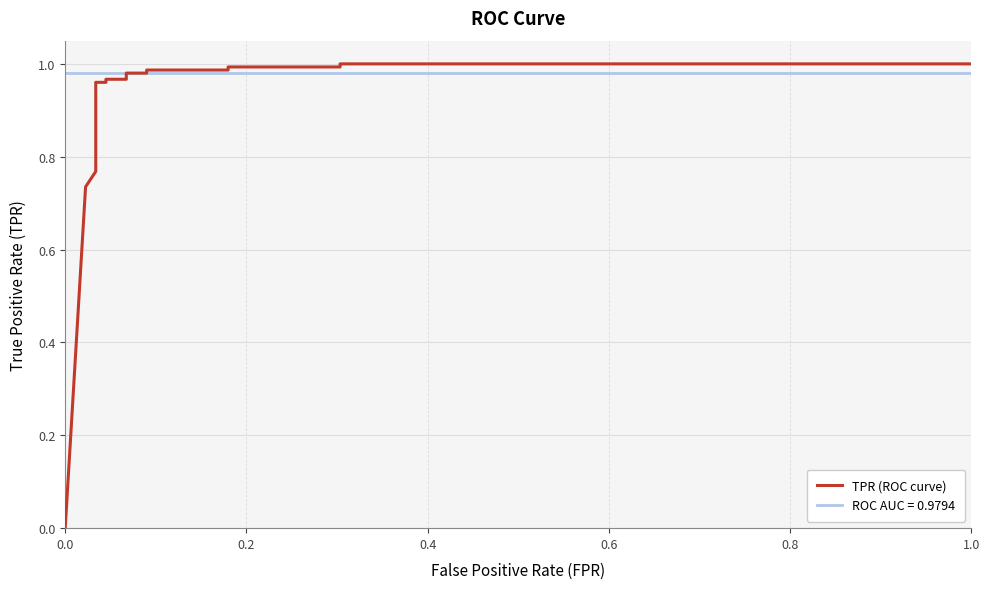

What position from the left is 0.0?

1